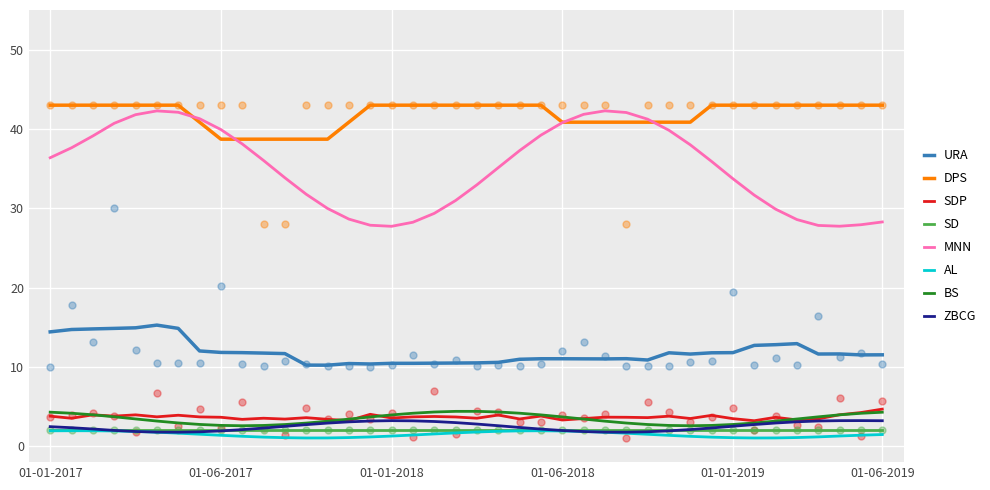

What is the minimum value for MNN?

27.7